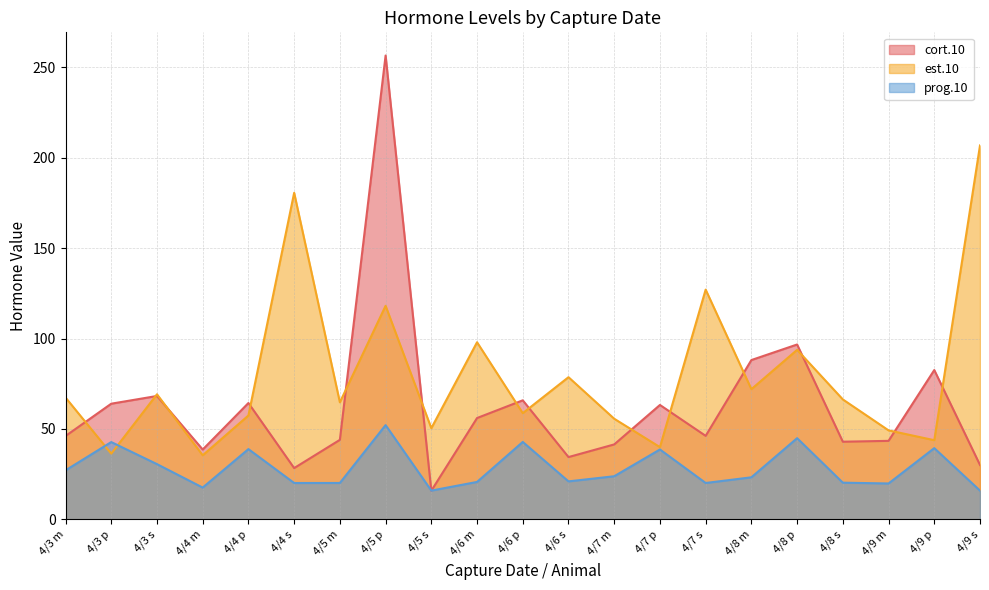

Does the chart have visible grid lines?

Yes